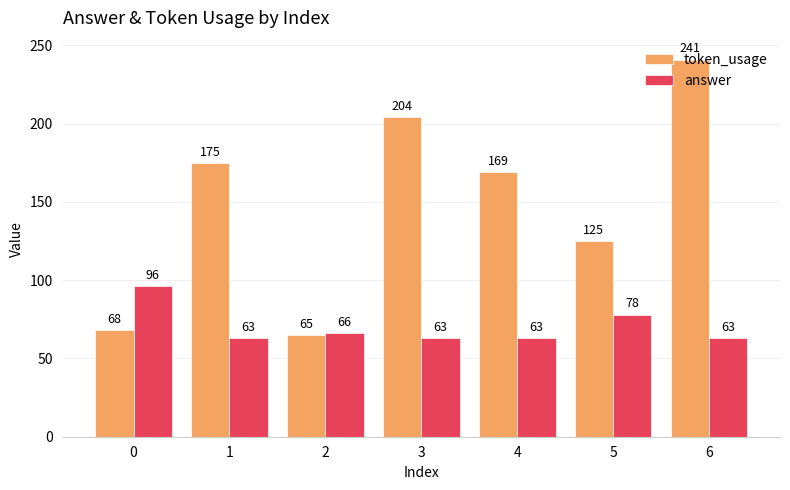

The answer series shows 37 at 4. True or false?

False